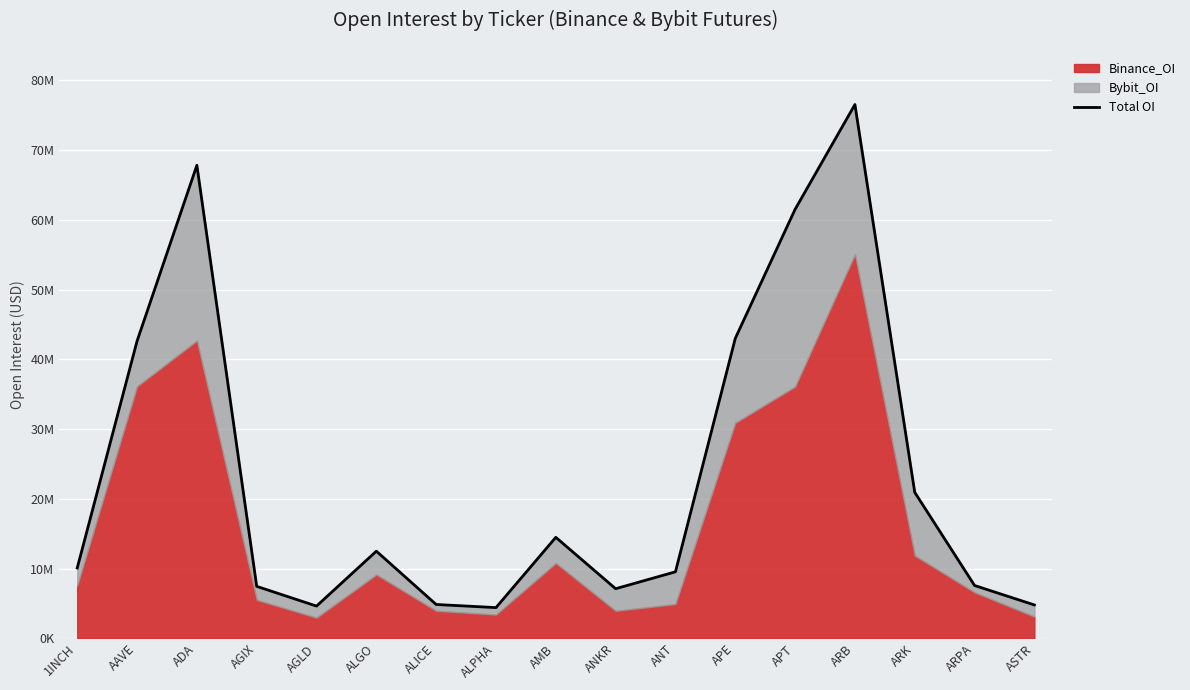

Reading left to right, what are all the values shown in this chart?

1INCH=10091036	AAVE=42613800	ADA=67806968	AGIX=7454685	AGLD=4626064	ALGO=12497173	ALICE=4856294	ALPHA=4409027	AMB=14482758	ANKR=7115805	ANT=9540059	APE=42991270	APT=61491491	ARB=76512369	ARK=20932690	ARPA=7579157	ASTR=4791042